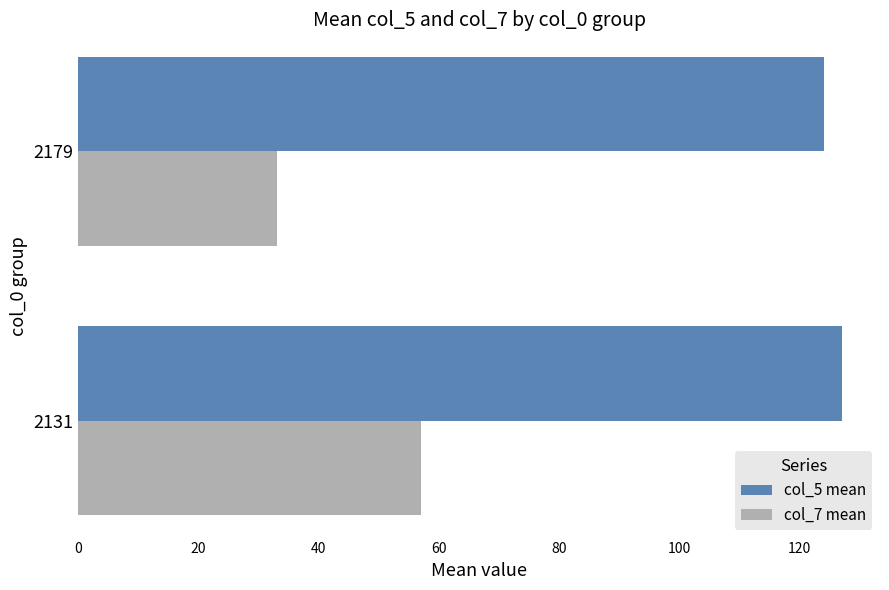

Which series has the largest range (max minus min)?

col_7 mean